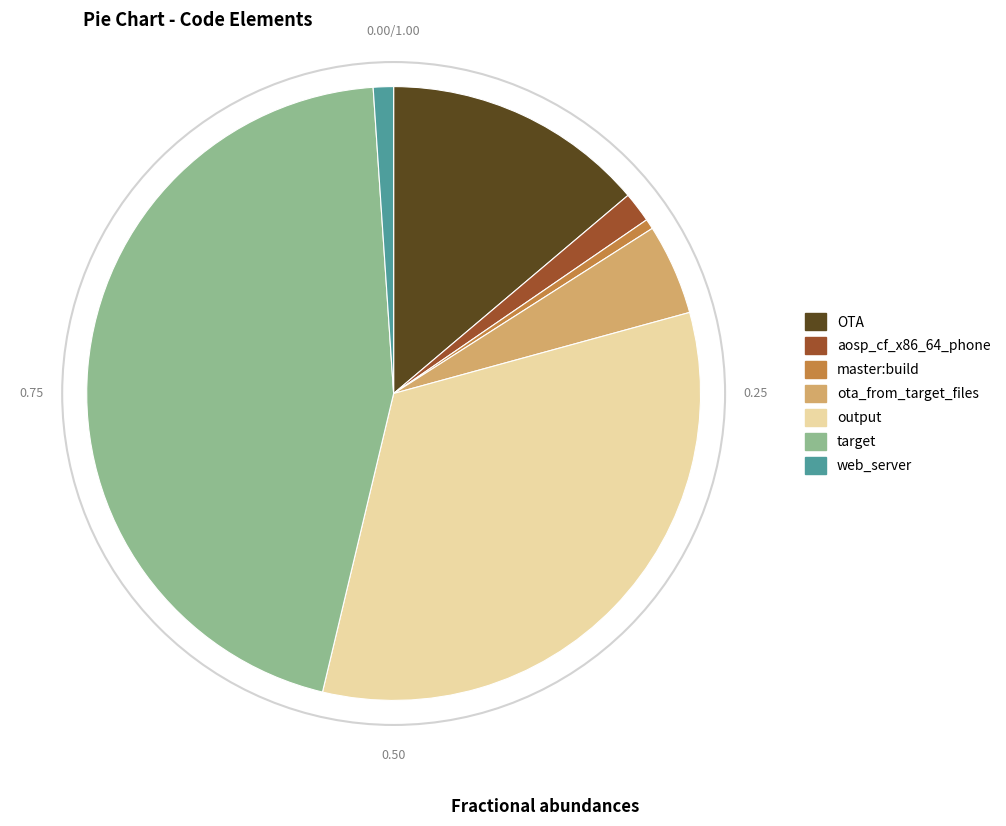

Which slice is the smallest?

master:build